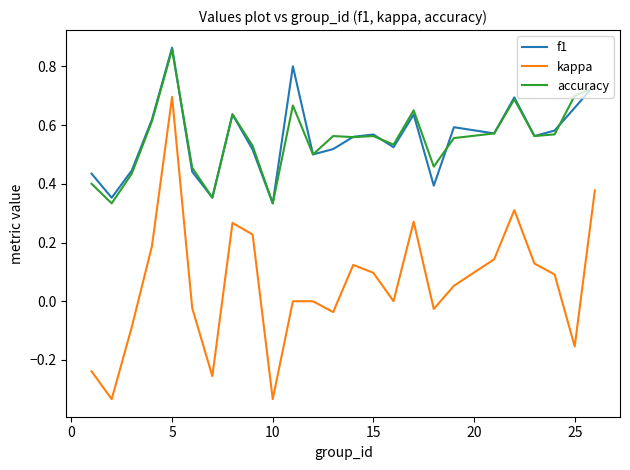

True or false: kappa and accuracy cross at least once.

False